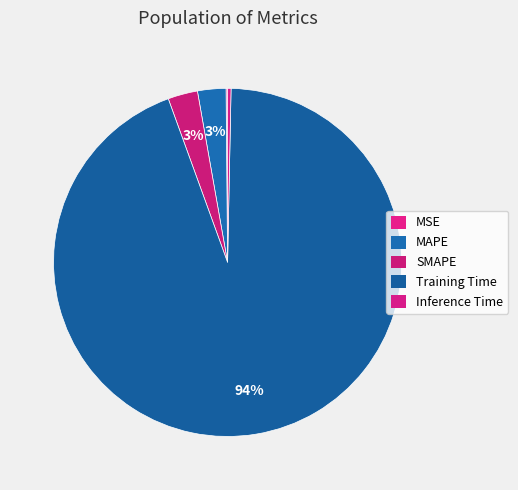

How many slices are in this pie chart?

5